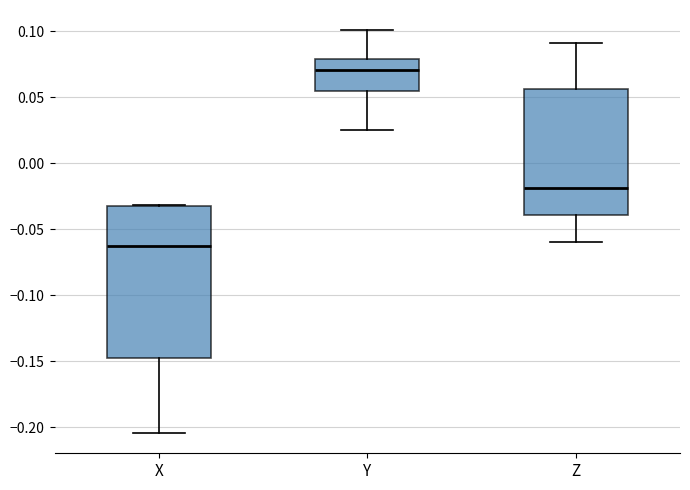

Comparing the boxes themselves (not the whiskers), which one is the tallest?

X